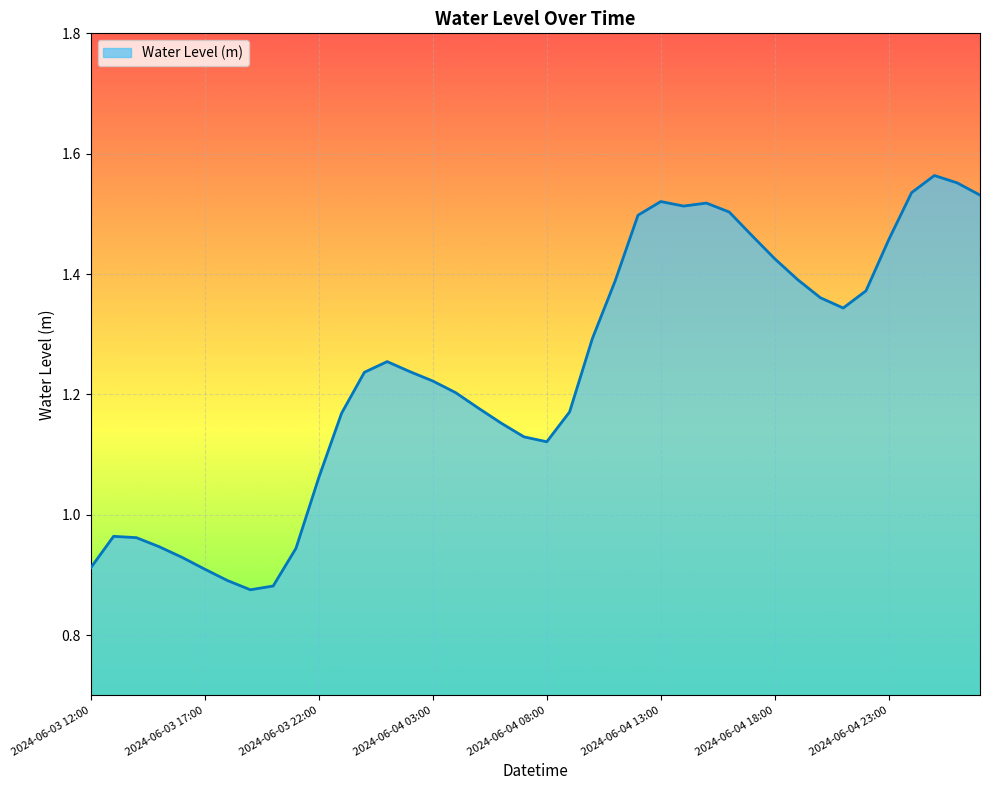

Does the chart display data point markers on the line(s)?

No